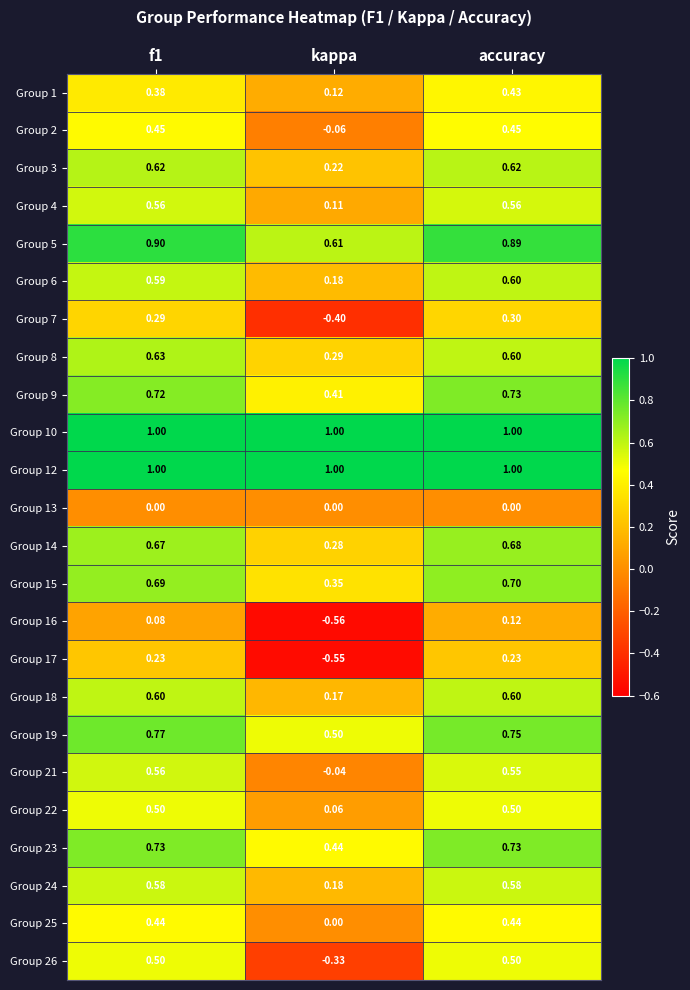

At which label is Group 21 closest to 0?

kappa